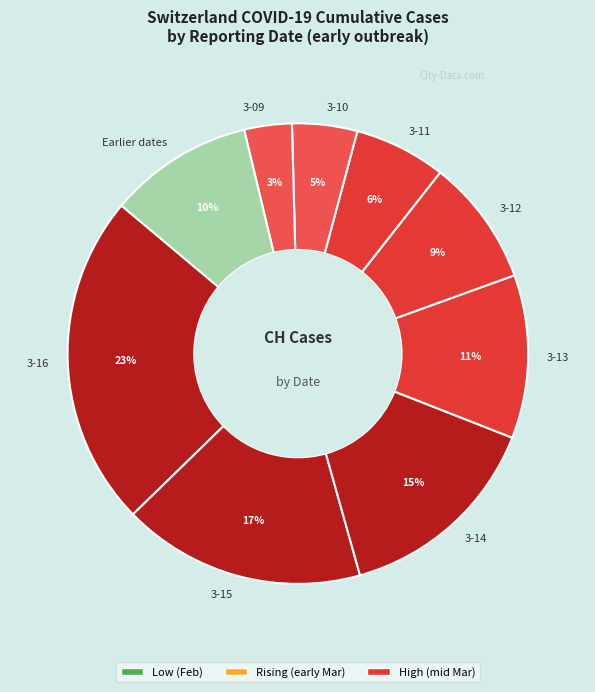

What is the largest slice in the pie chart?

3-16